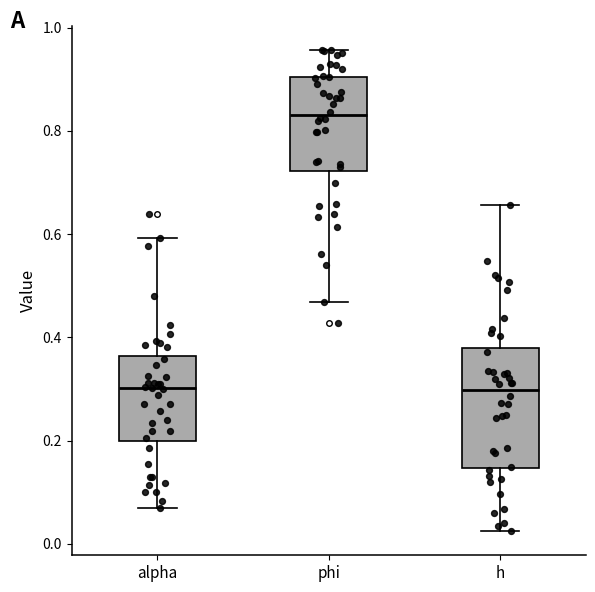

Comparing the boxes themselves (not the whiskers), which one is the tallest?

h